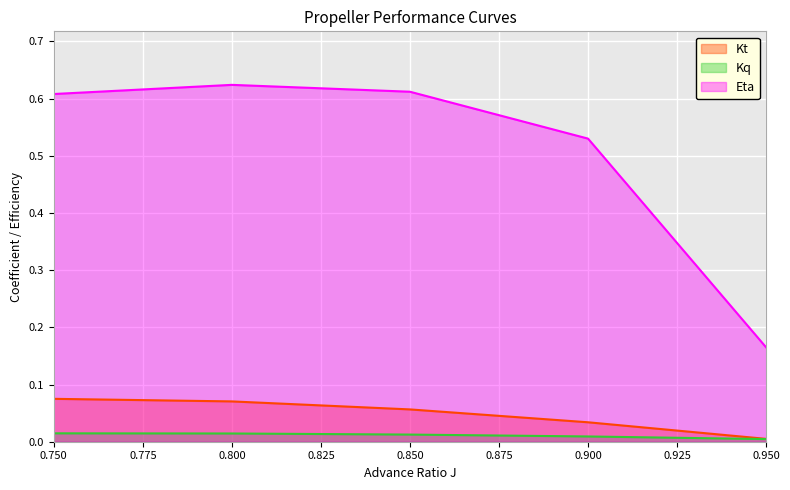

How many lines are shown in the chart?

3